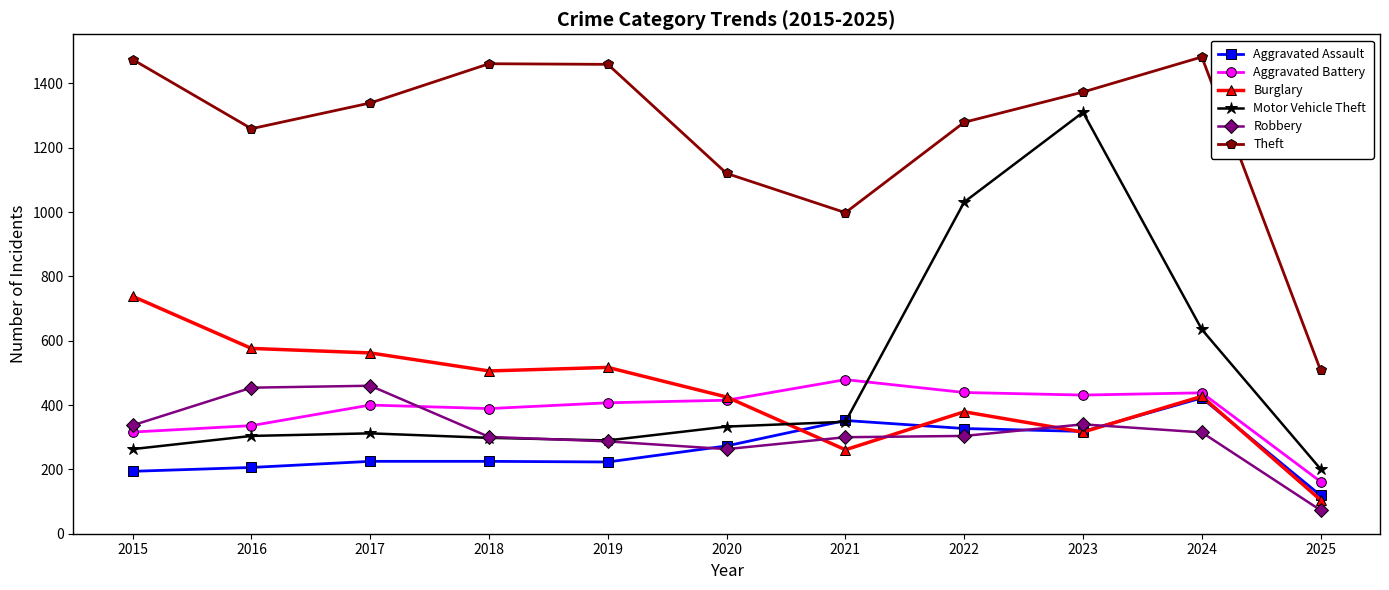

True or false: Aggravated Battery has a value of 431 at 2023.

True